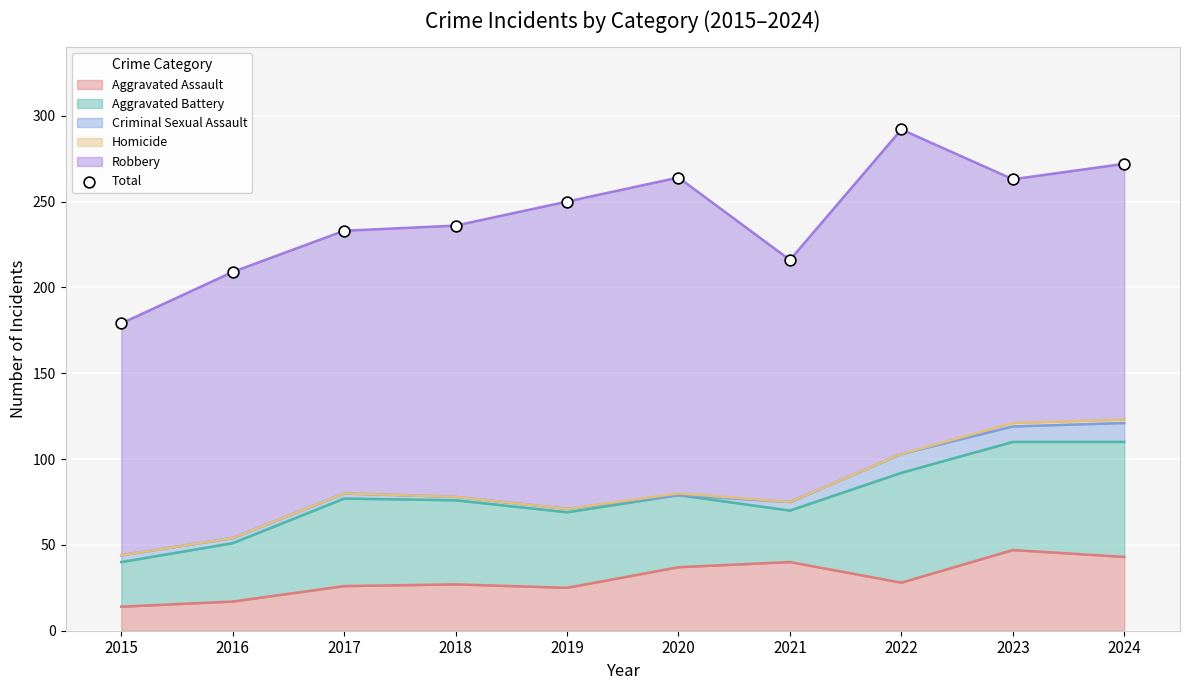

Which has a higher value, 2023 or 2015?

2023